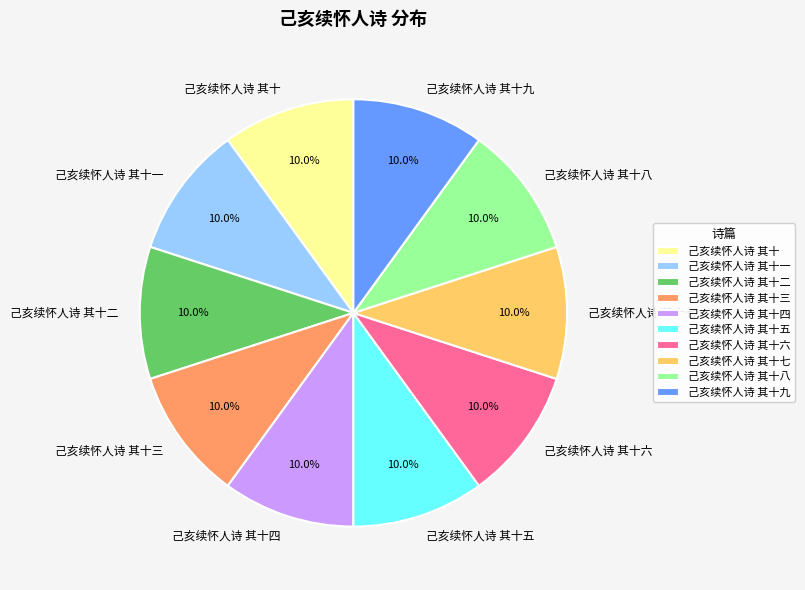

Does 己亥续怀人诗 其十 represent more than half of the total?

No